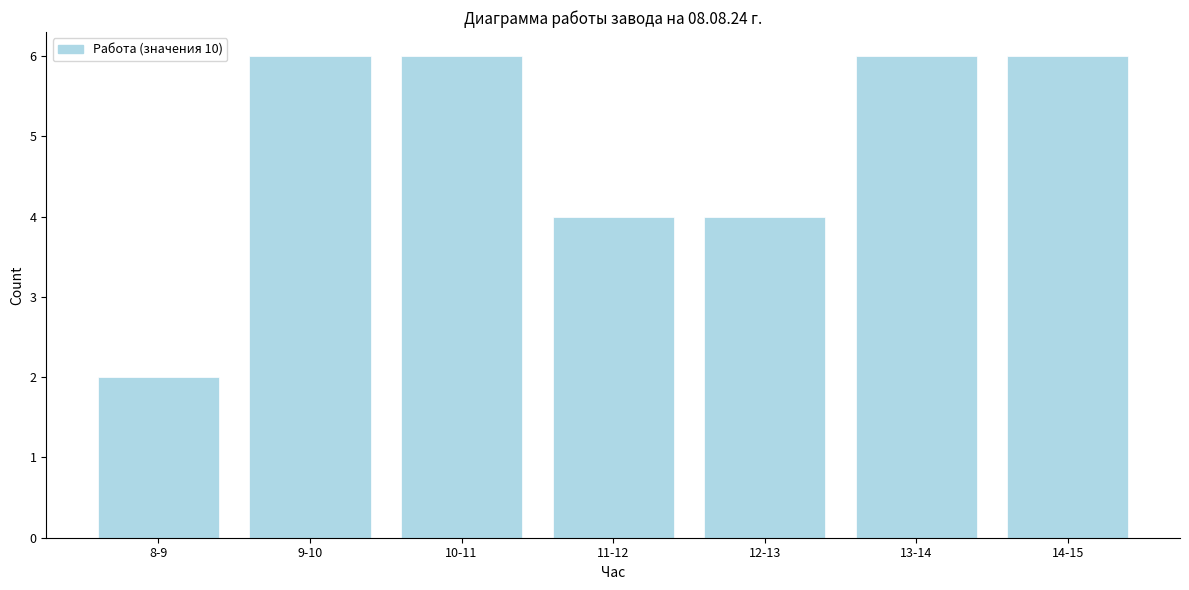

Reading left to right, list all the values displayed in this chart.

2	6	6	4	4	6	6